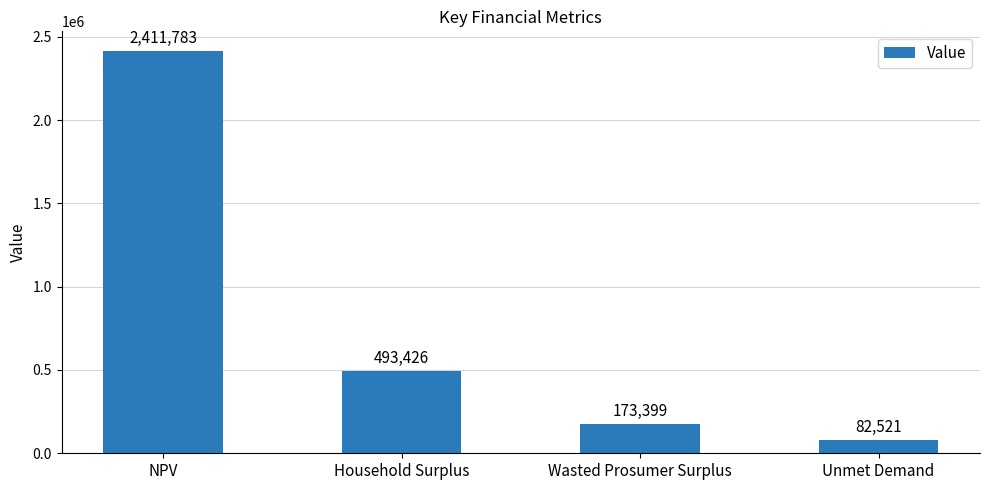

What is the change in value from Household Surplus to Unmet Demand?

-410905.1